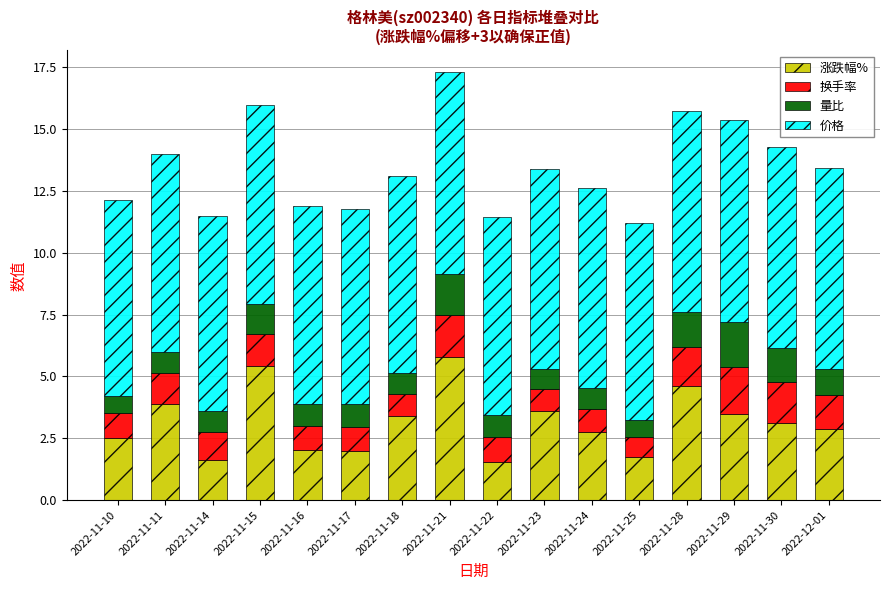

Are the bars horizontal?

No